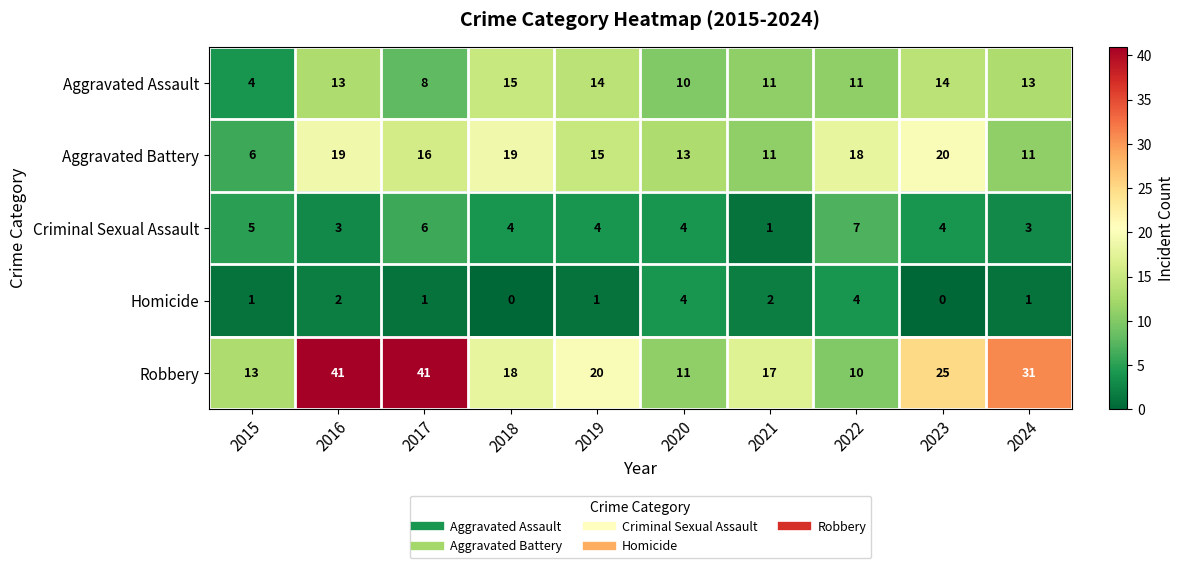

Read the Criminal Sexual Assault value at 2024.

3